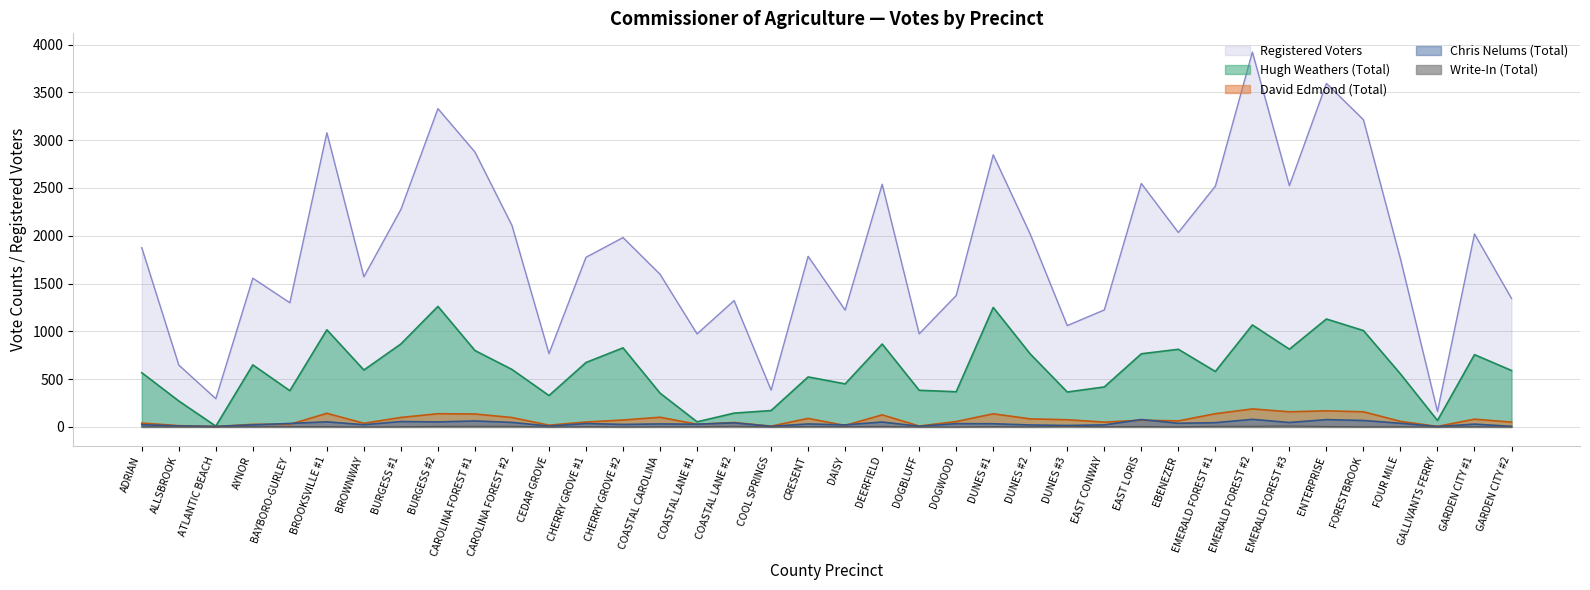

What is the value of the Chris Nelums (Total) point at the 30th from the left?

44